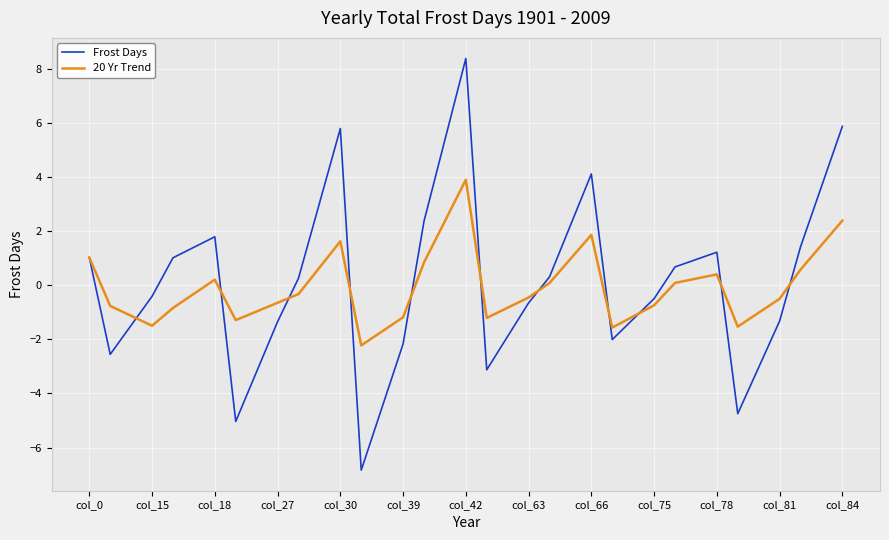

Which series has the widest spread of values?

Frost Days